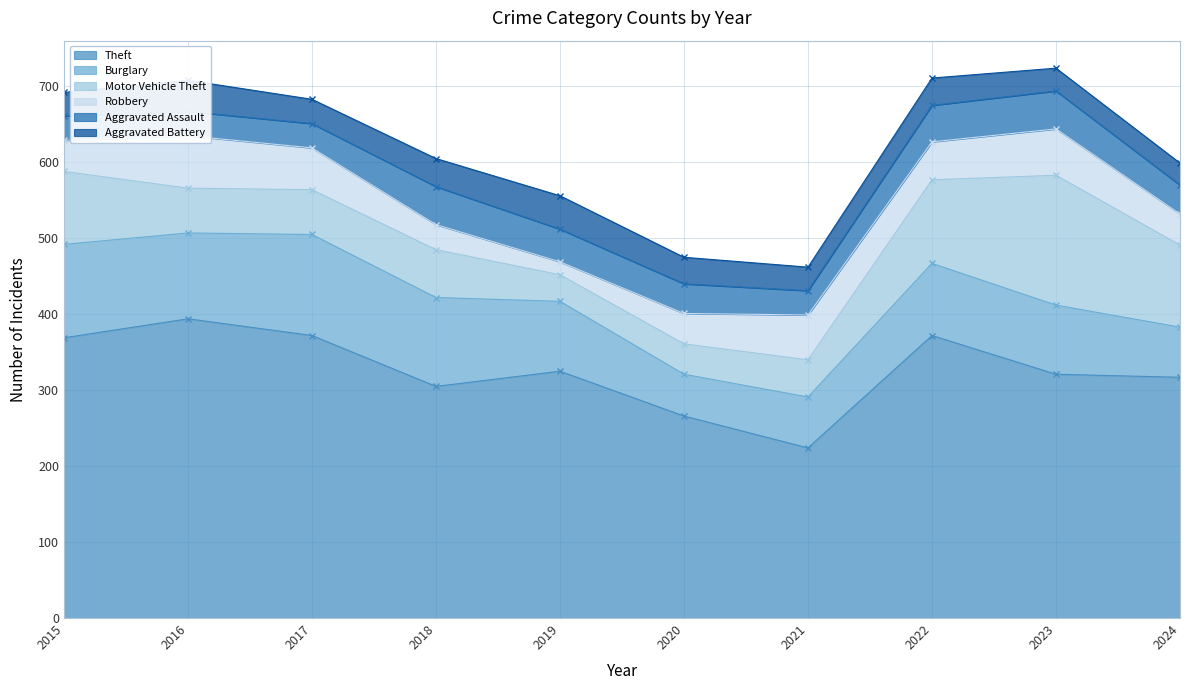

What are all the series names shown in the legend?

Theft, Burglary, Motor Vehicle Theft, Robbery, Aggravated Assault, Aggravated Battery